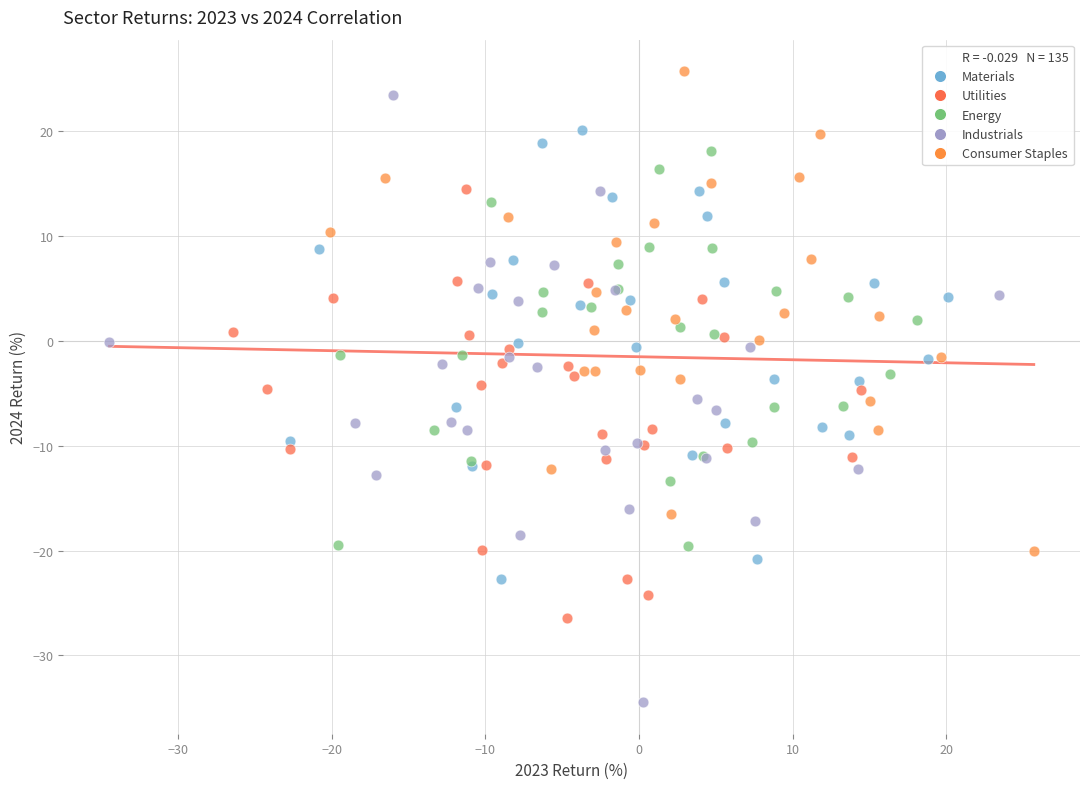

Which series has the largest Y range (max minus min)?

Industrials